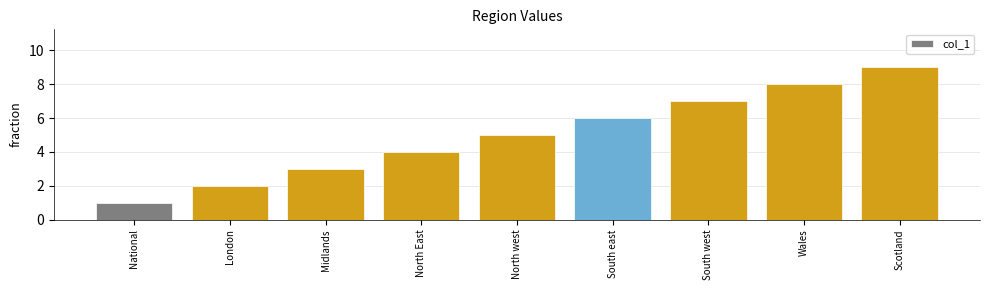

How many bars are there in total?

9